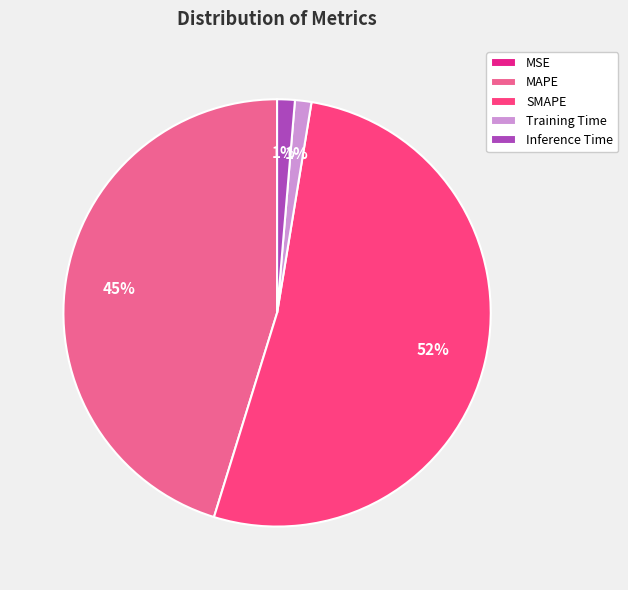

Does SMAPE account for over 50% of the chart?

Yes